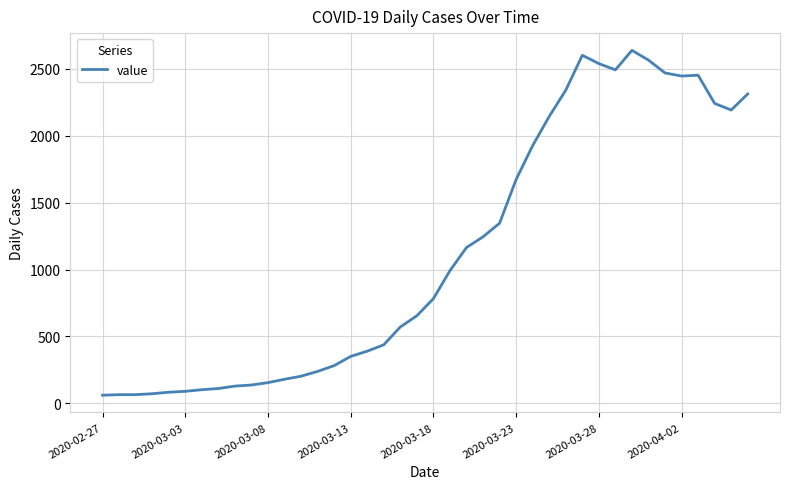

What is the difference between the maximum and minimum values?

2578